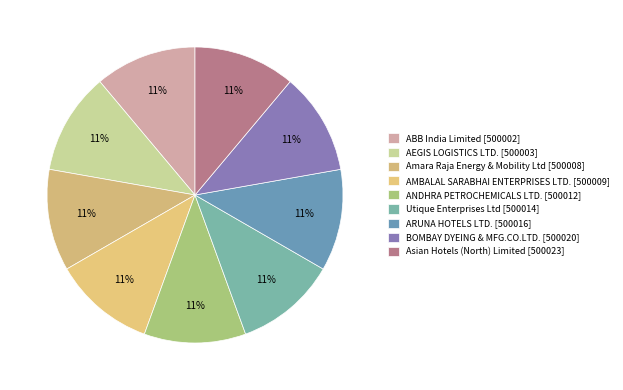

The Amara Raja Energy & Mobility Ltd slice represents 11% of the pie. True or false?

True